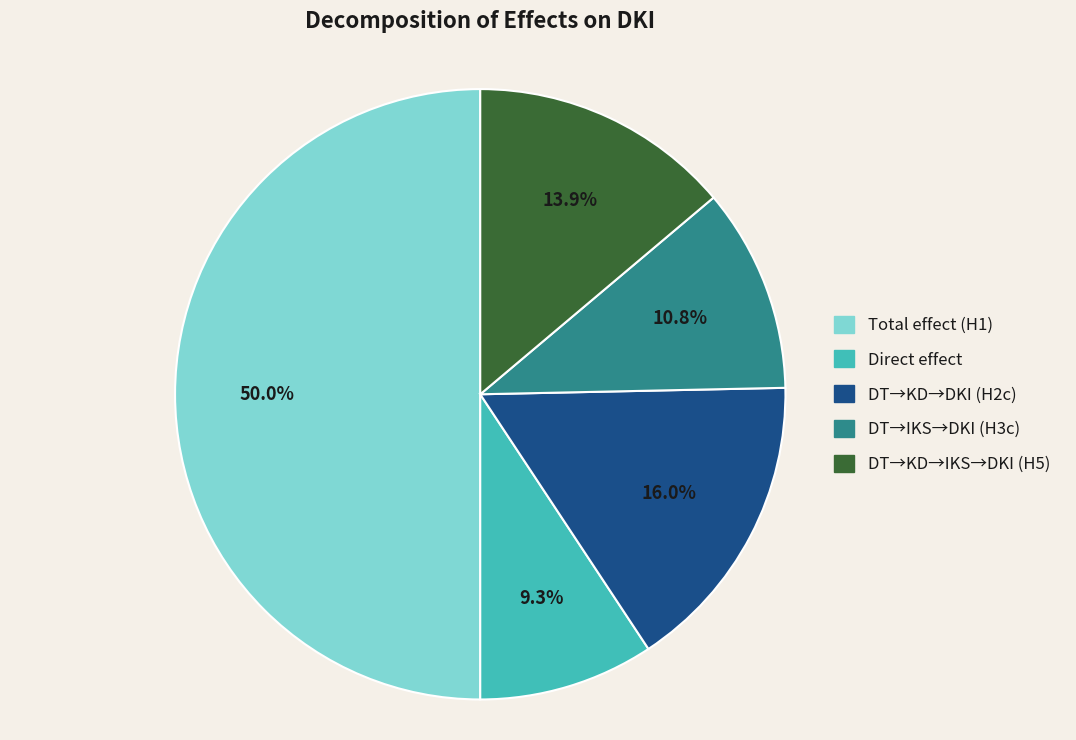

To the nearest percent, what portion does DT→KD→DKI (H2c) represent?

16%